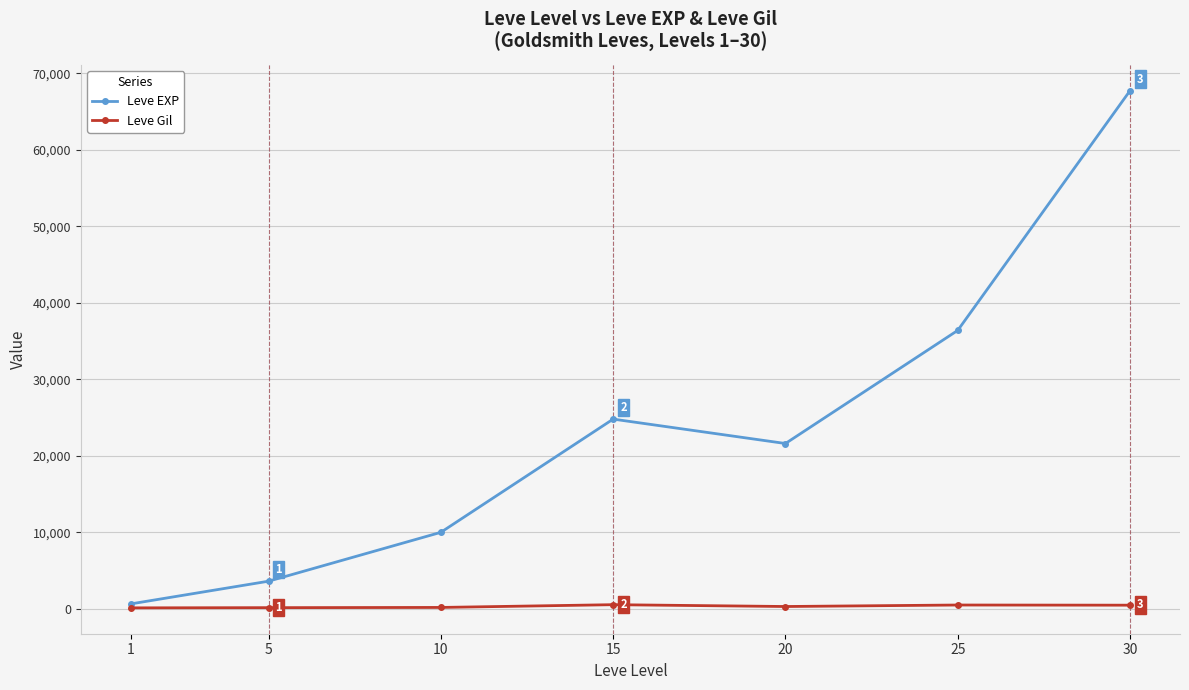

What is the difference between the Leve Gil values at 25 and 1?

372